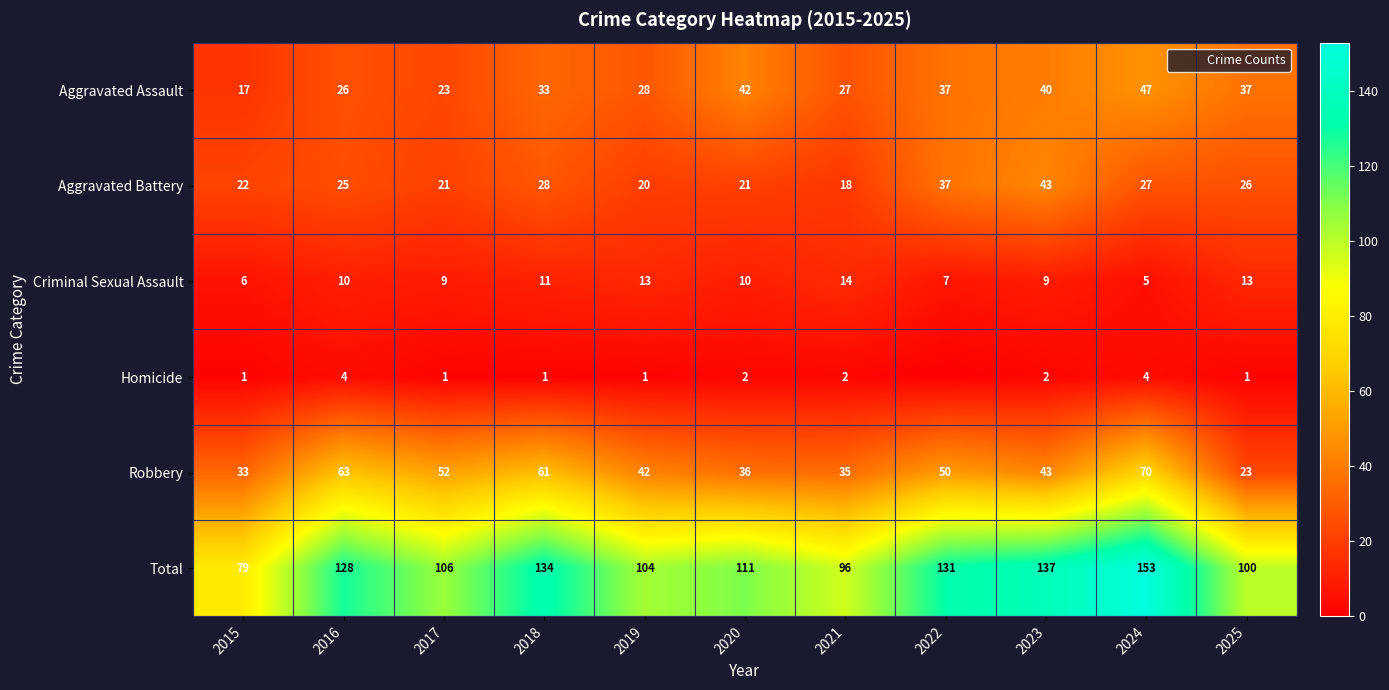

What is the spread (max minus min) of values at 2015?

78